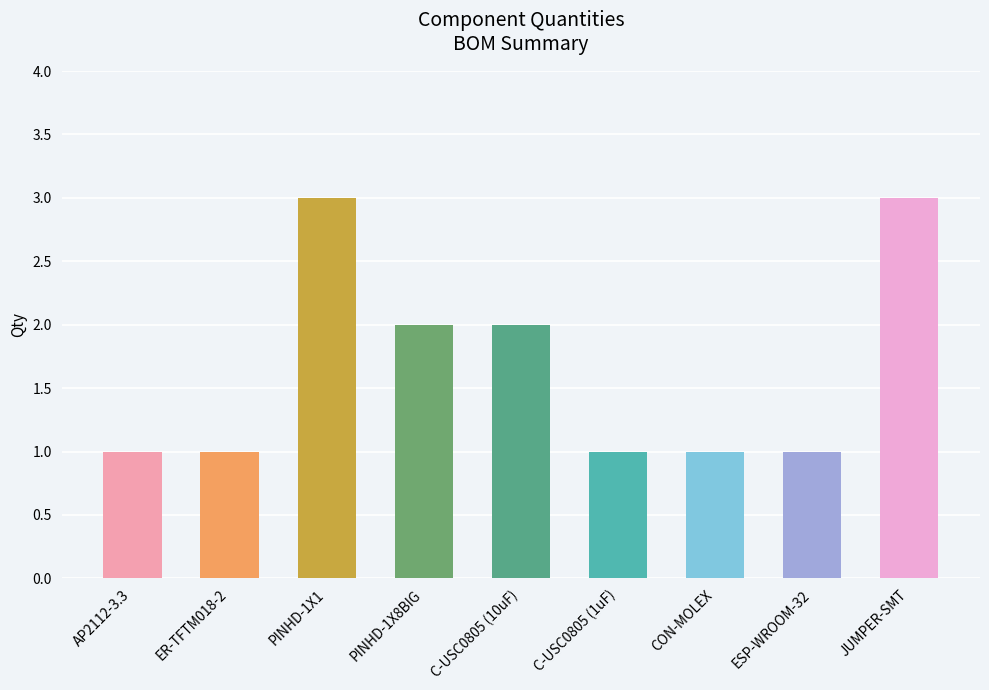

Is it true that the value at PINHD-1X1 is 1?

False